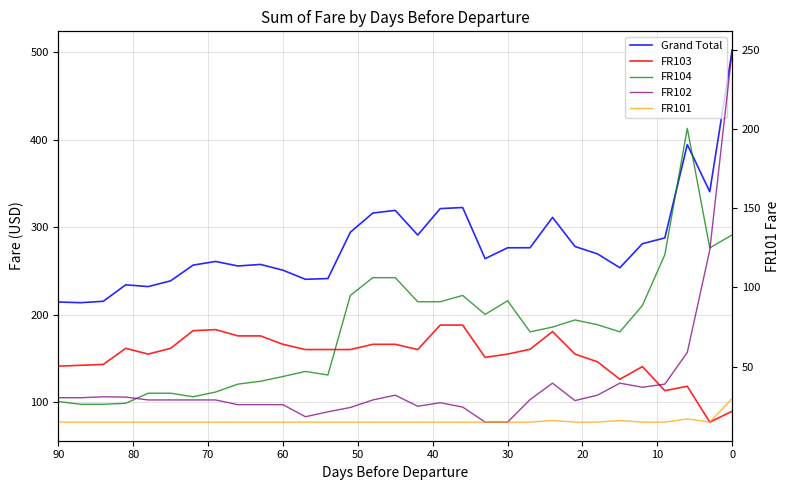

Count the number of data series in this chart.

5